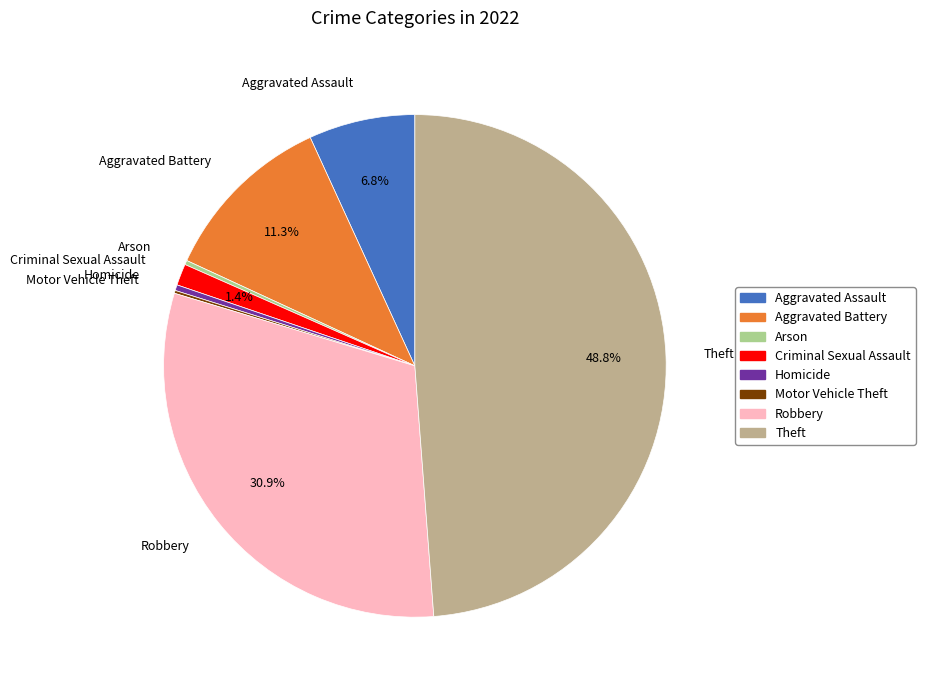

Which category has the biggest portion of the pie?

Theft